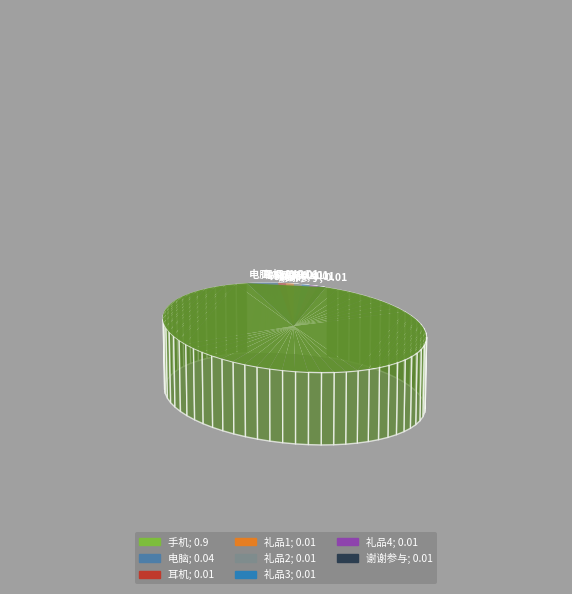

True or false: 电脑 accounts for 1% of the total.

False